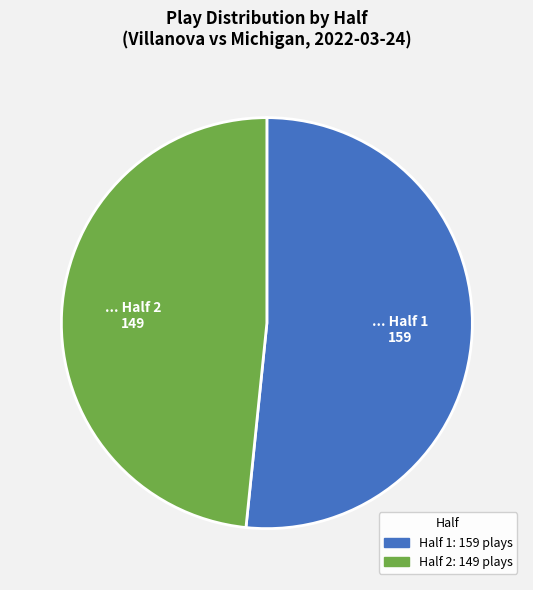

Between Half 1 and Half 2, which is larger?

Half 1